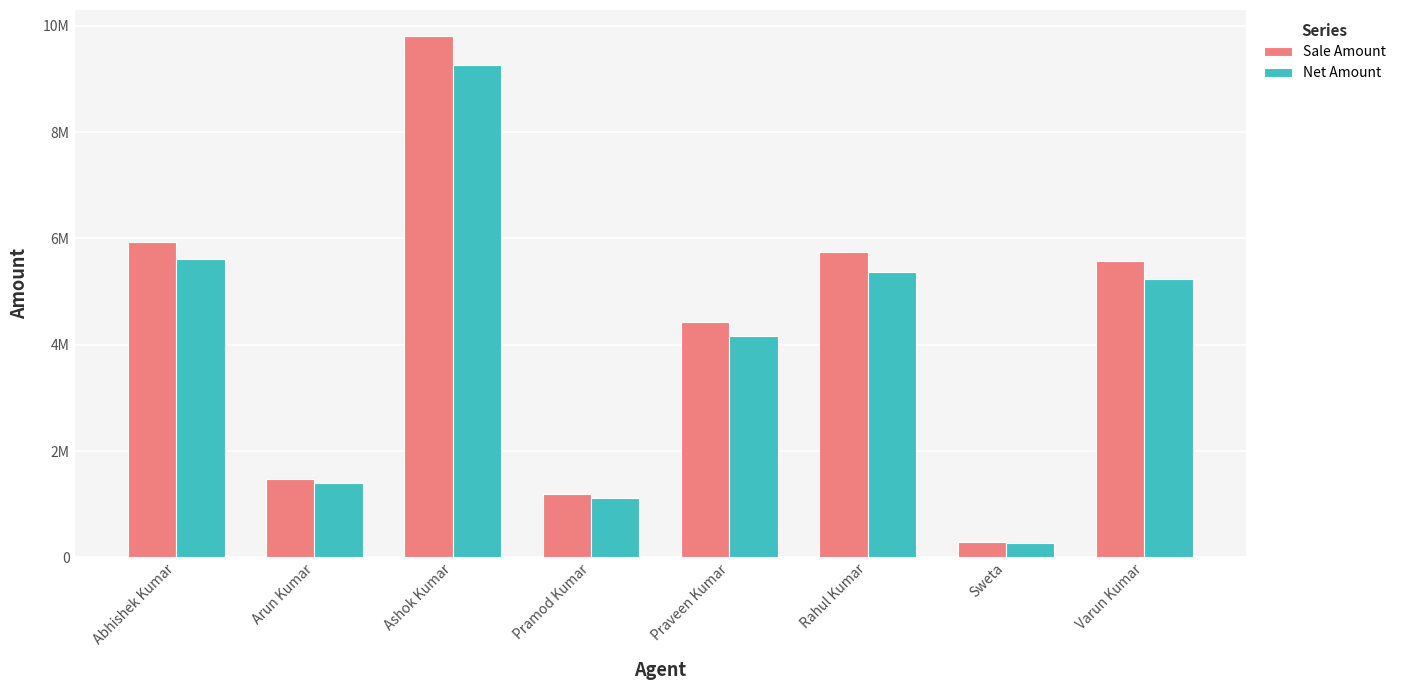

What is the difference between the Net Amount values at Praveen Kumar and Abhishek Kumar?

1444209